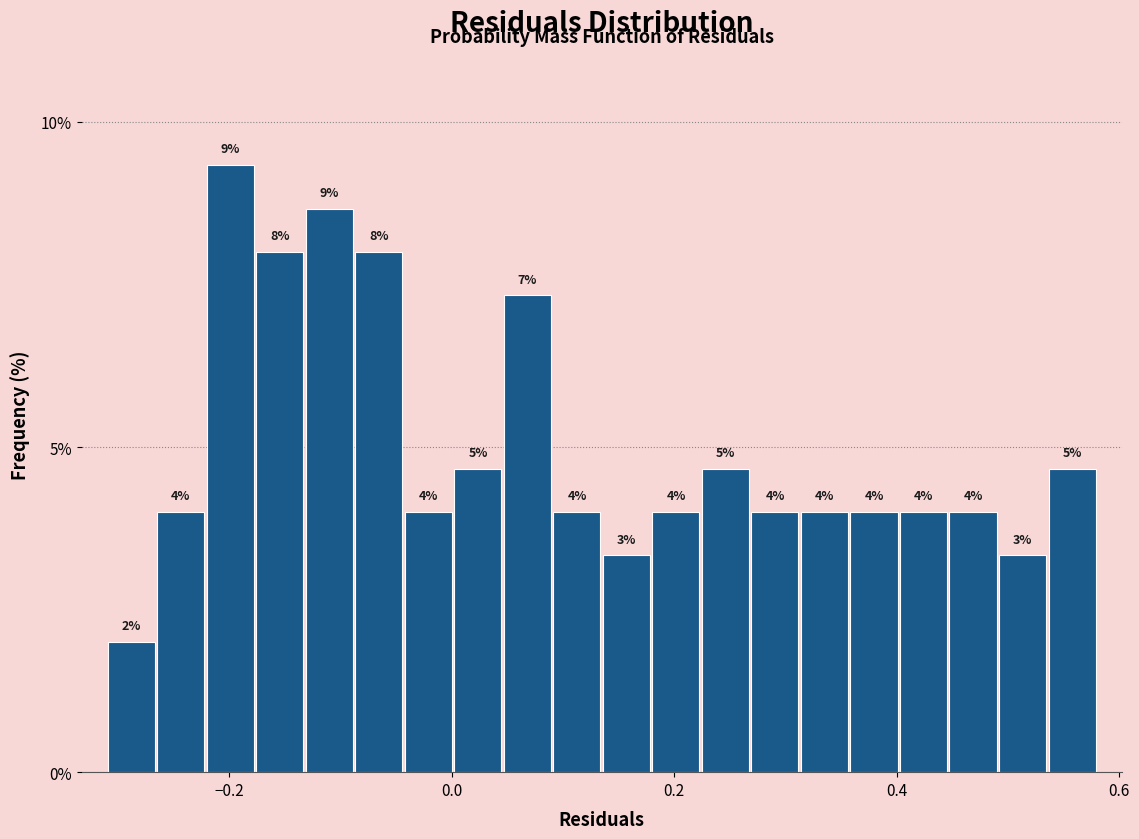

Around what value on the x-axis is the tallest bar? Give the approximate position of its centre, as read against the axis.

-0.20